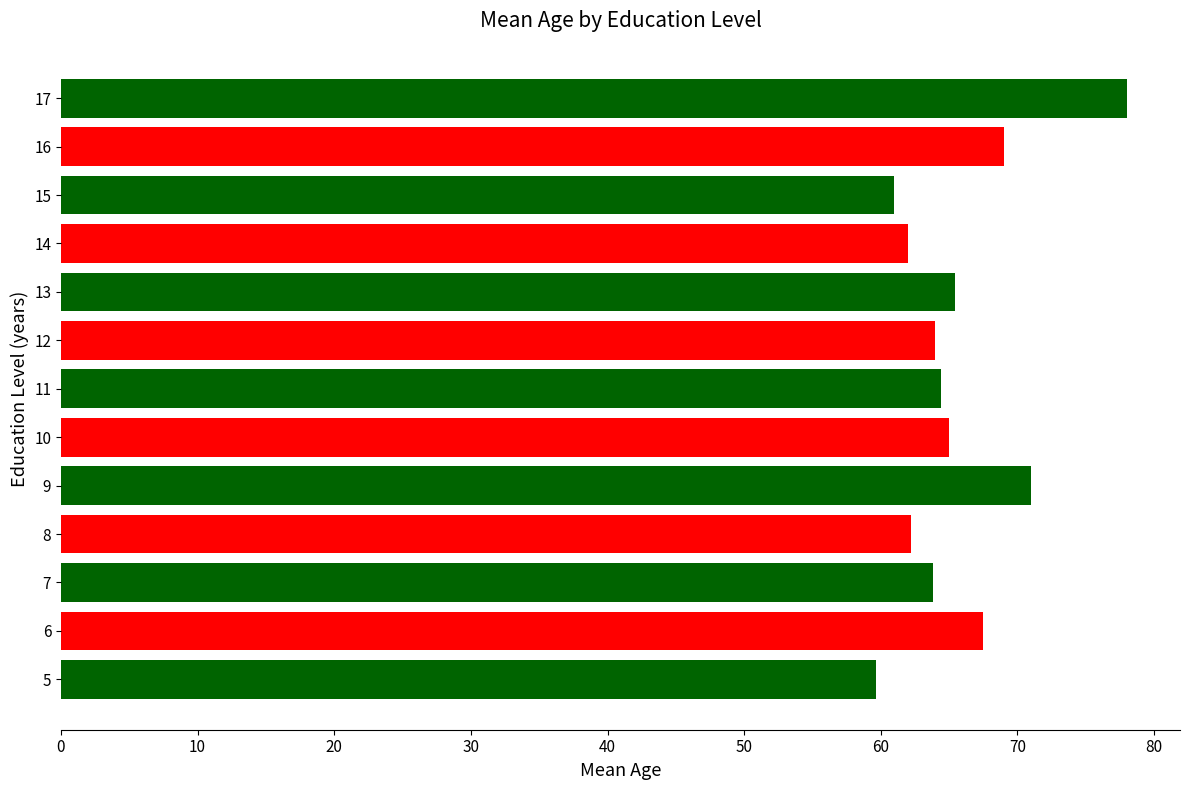

How many series are shown in this chart?

1